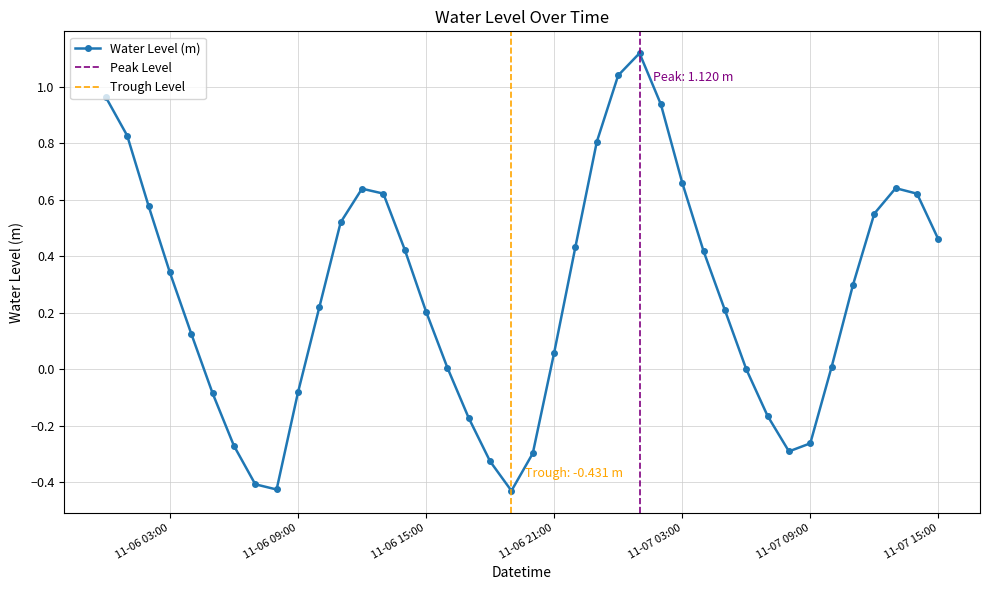

What value does the data have at 2024-11-06 05:00:00?

-0.1